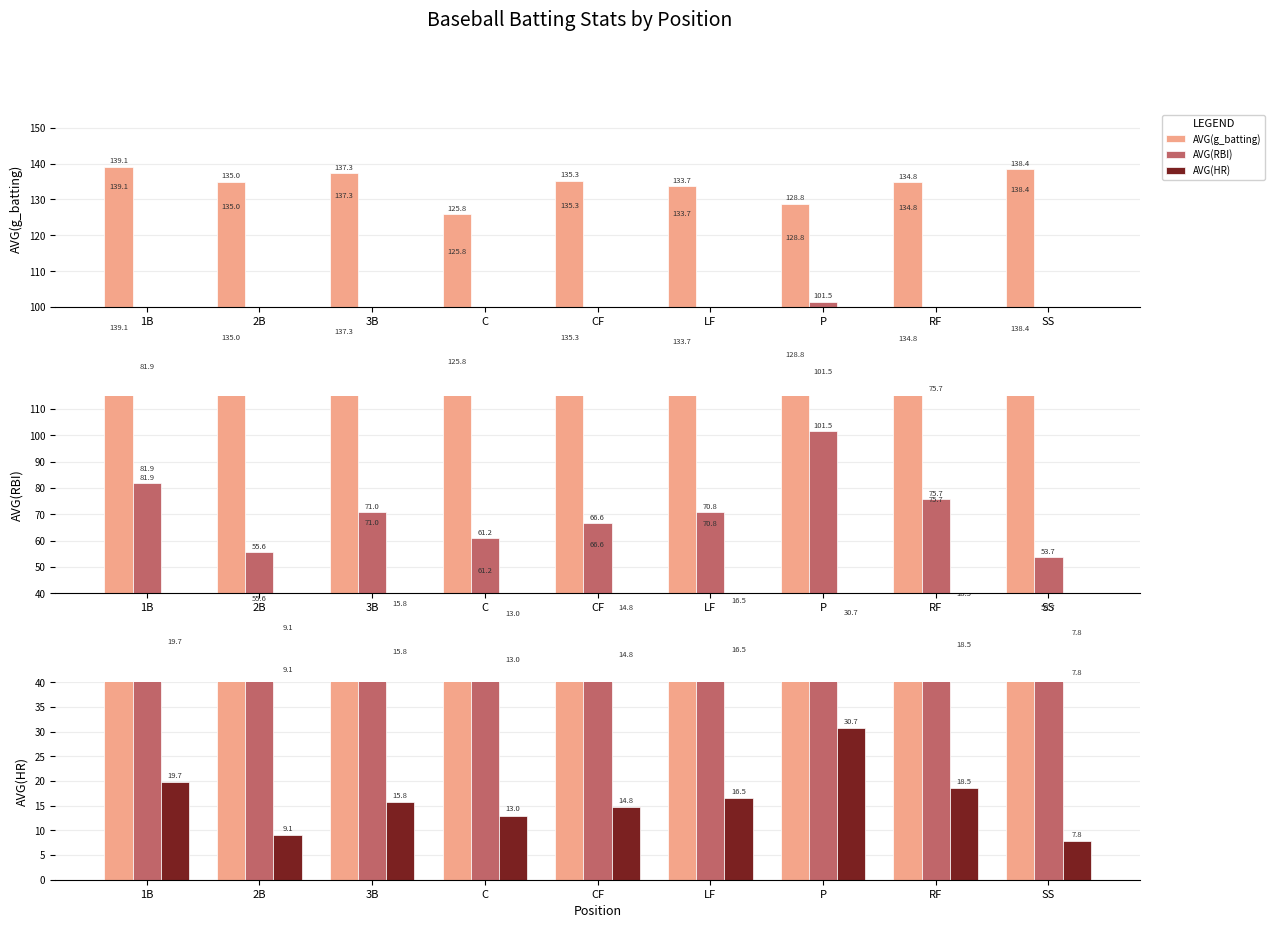

The value of AVG(HR) at 1B is 13.5. True or false?

False